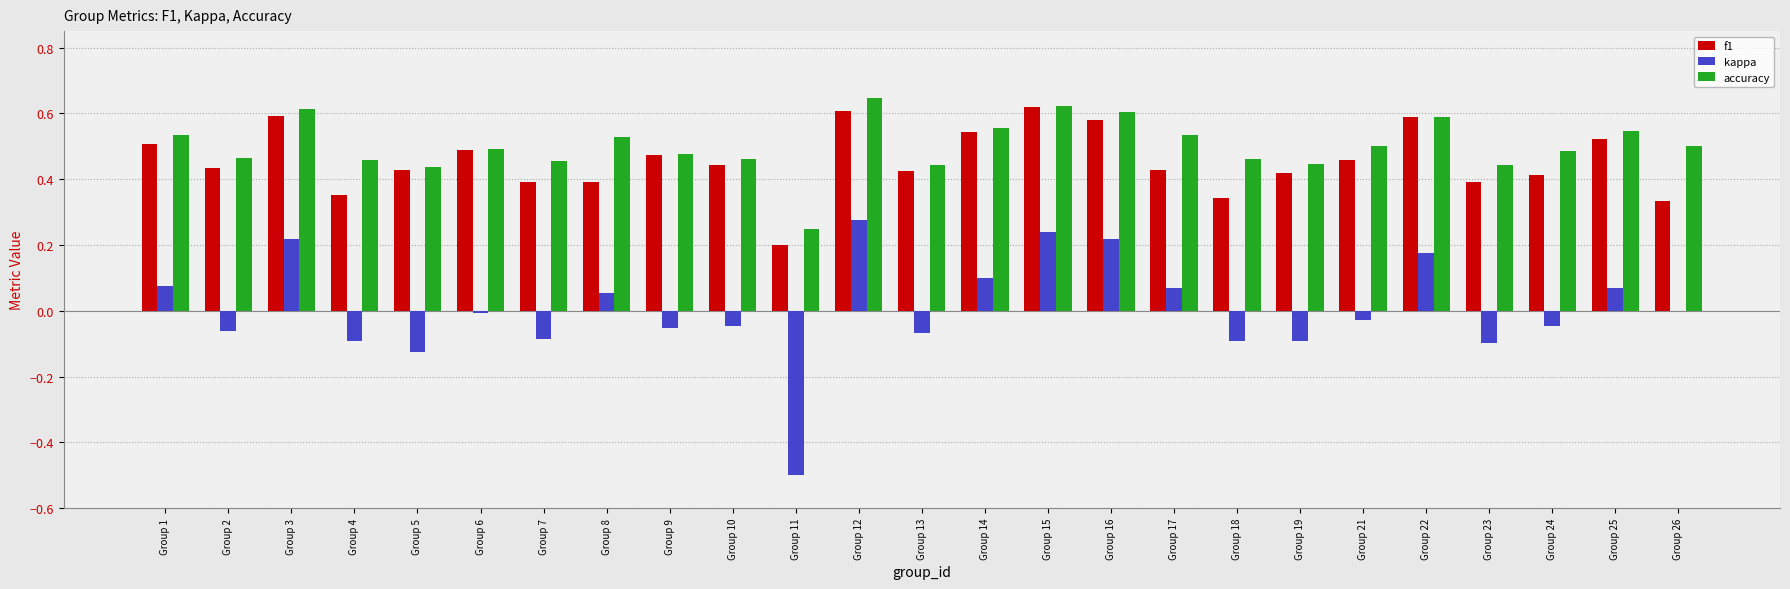

What is the total value across all series at Group 13?

0.8